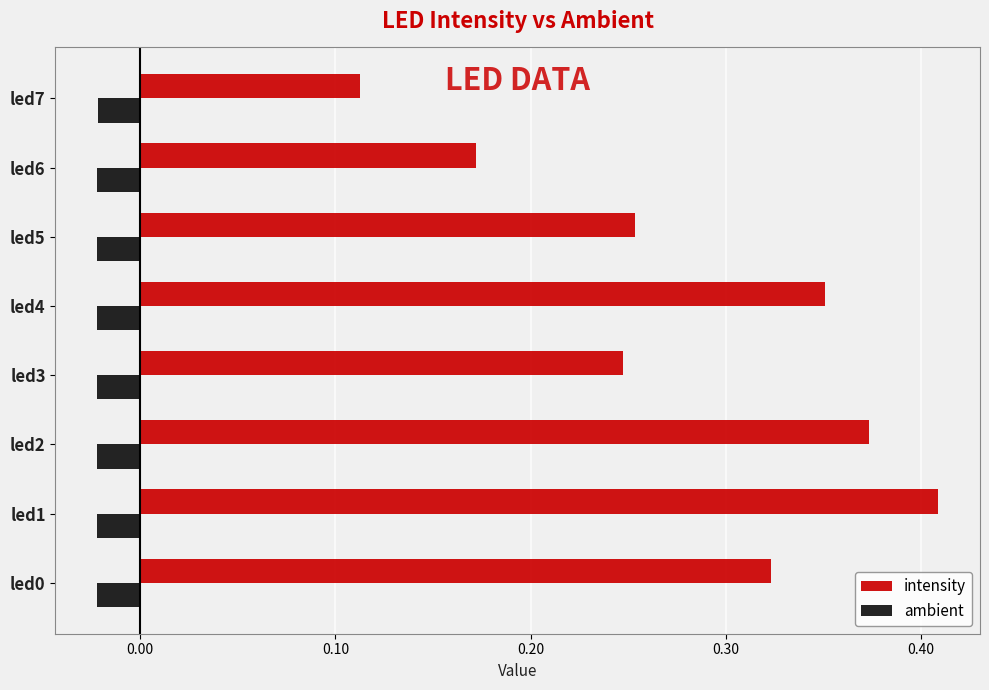

The intensity series shows 0.4 at led5. True or false?

False